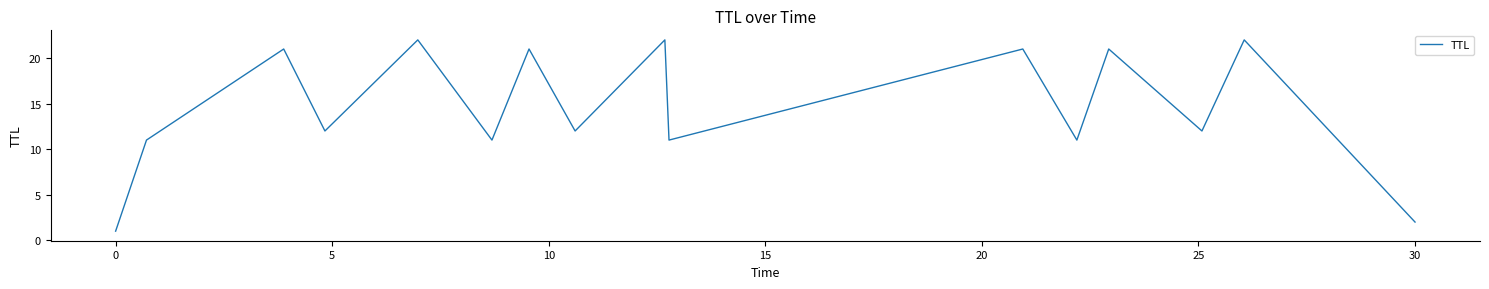

What is the maximum value shown in the chart?

22